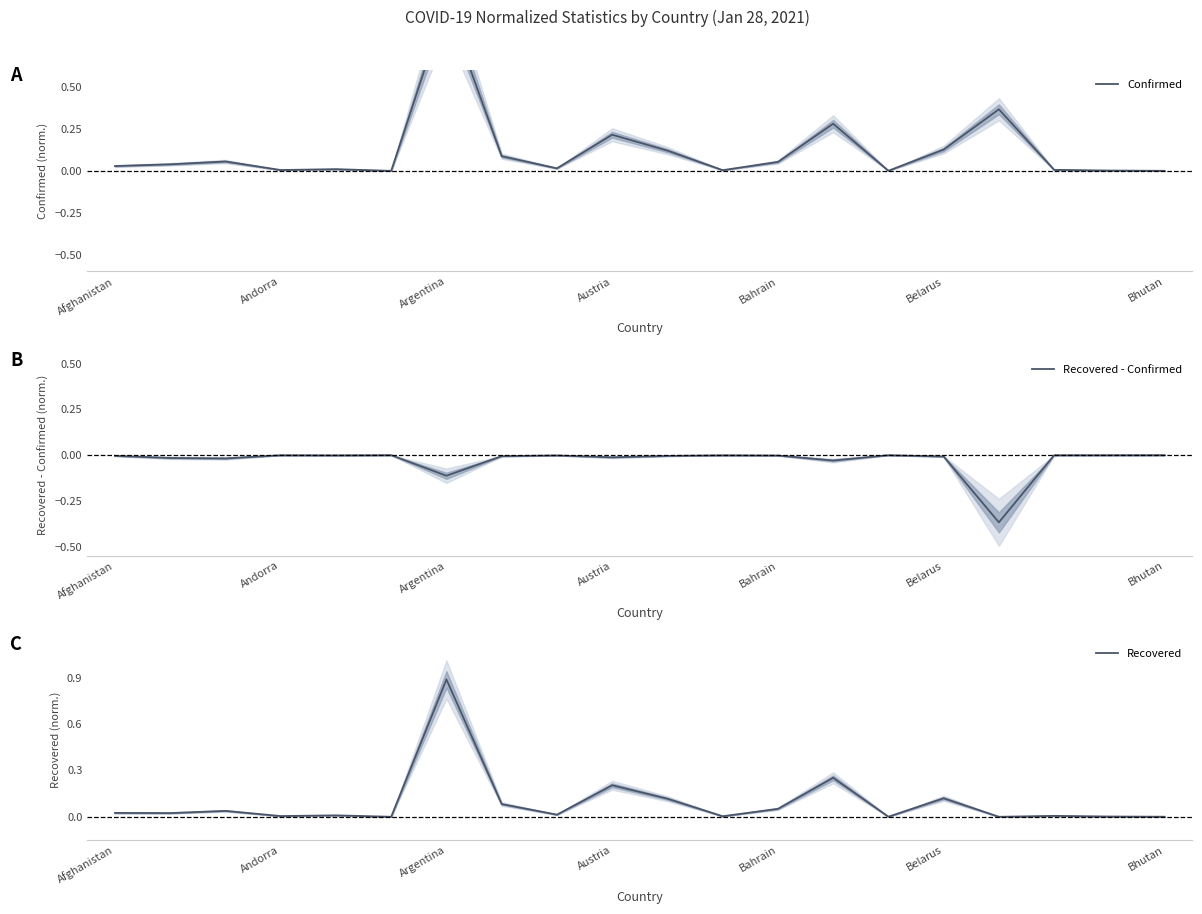

How many values in the Recovered series exceed 0?

19